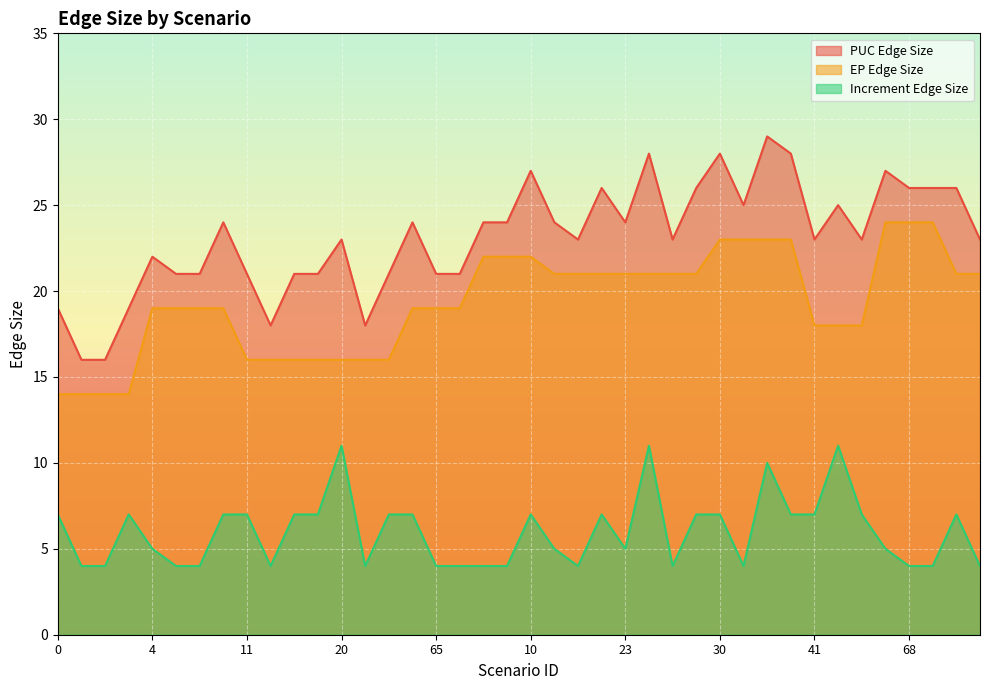

List the series in order of their peak value, lowest first.

Increment Edge Size, EP Edge Size, PUC Edge Size